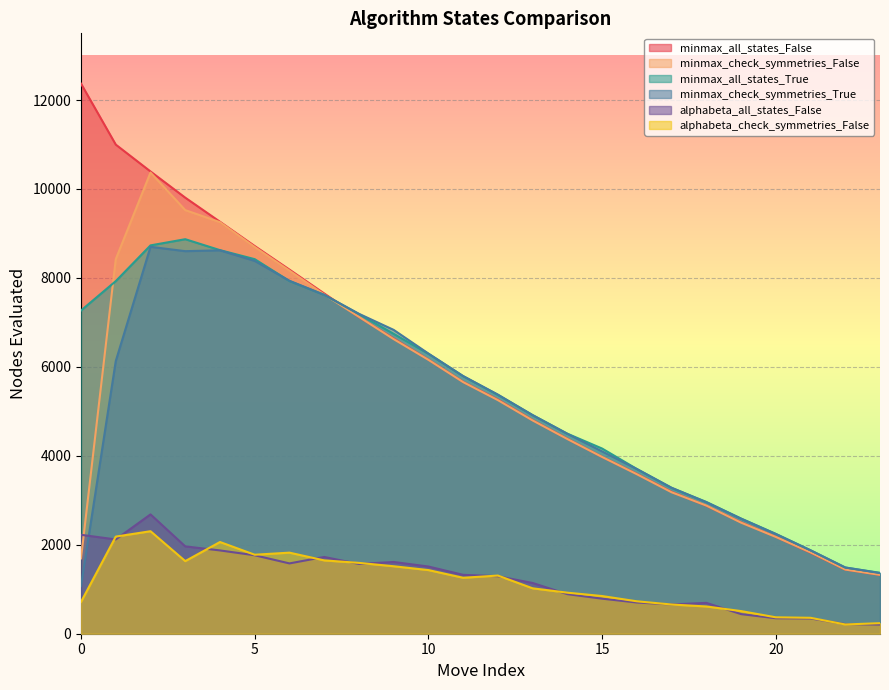

What value does the alphabeta_check_symmetries_False series have at 12?

1308